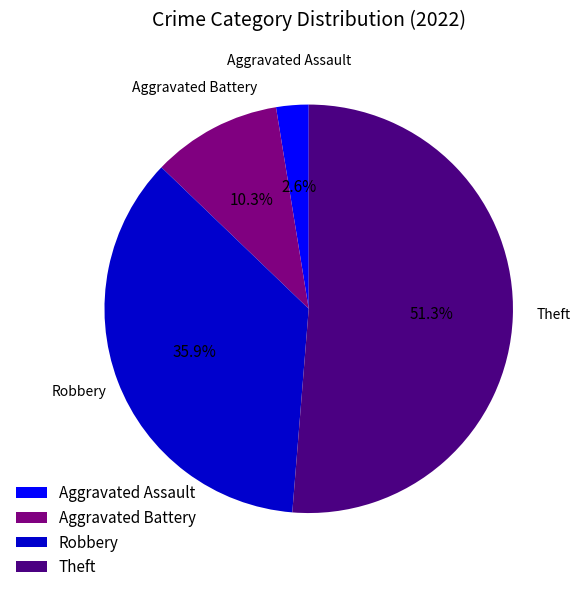

Between Aggravated Assault and Theft, which is larger?

Theft